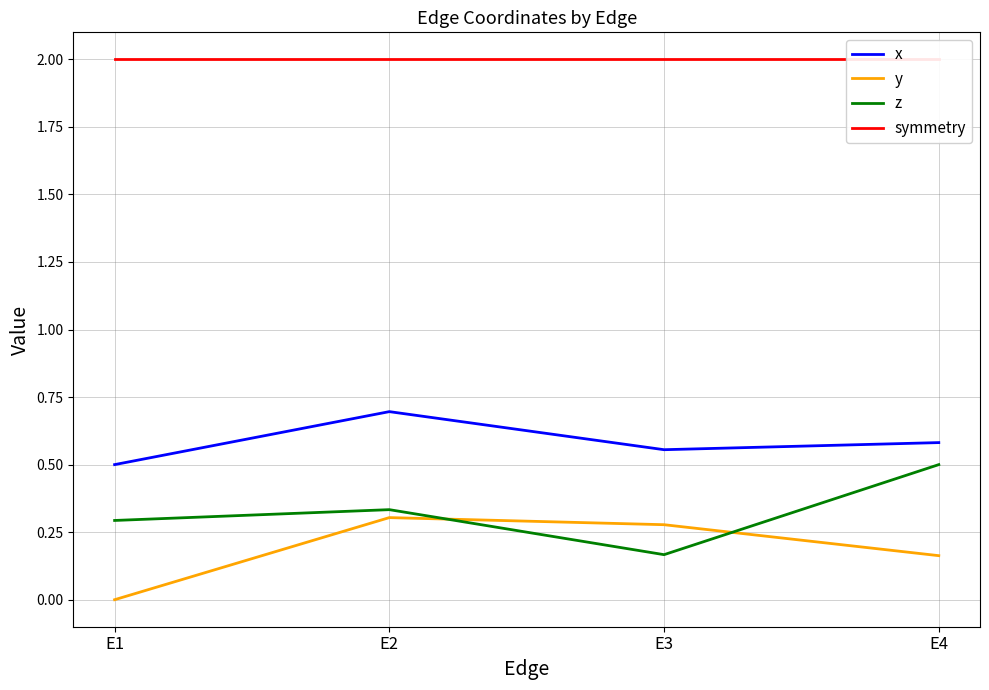

Count the x values in the range 0 to 1.

4